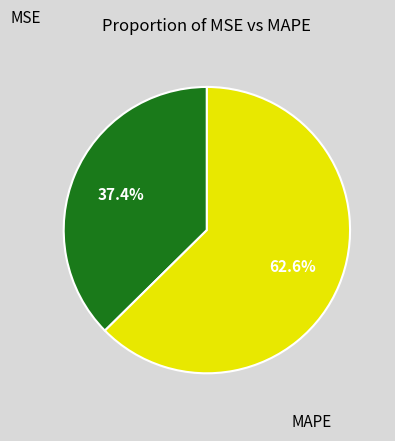

True or false: MAPE accounts for 54% of the total.

False